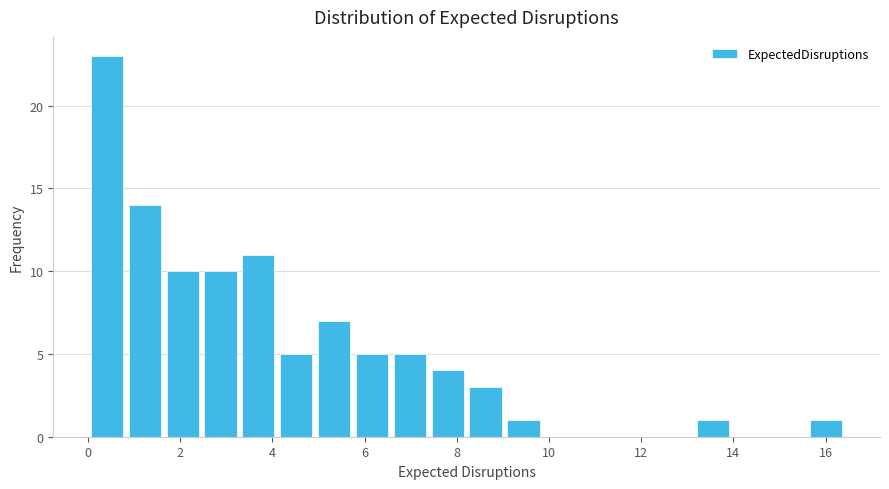

Reading left to right, transcribe this chart: for each bar, give the range it covers on the x-axis and its height. Neither the bar edges nor the heights are printed on the chart, so give them approximately, as read against the axes.

0.0 to 0.8: 23
0.8 to 1.6: 14
1.6 to 2.4: 10
2.4 to 3.2: 10
3.2 to 4.2: 11
4.2 to 5.0: 5
5.0 to 5.8: 7
5.8 to 6.6: 5
6.6 to 7.4: 5
7.4 to 8.2: 4
8.2 to 9.0: 3
9.0 to 9.8: 1
9.8 to 10.6: 0
10.6 to 11.4: 0
11.4 to 12.4: 0
12.4 to 13.2: 0
13.2 to 14.0: 1
14.0 to 14.8: 0
14.8 to 15.6: 0
15.6 to 16.4: 1